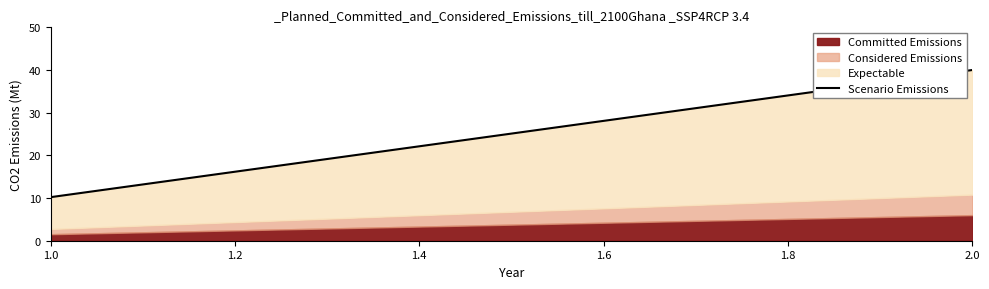

What is the ratio of the value at 9 to the value at 1.8?

1.1